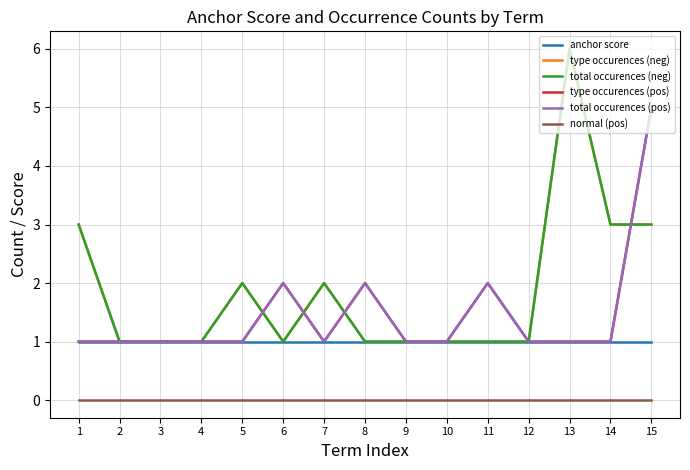

Which series has the largest range (max minus min)?

type occurences (neg)